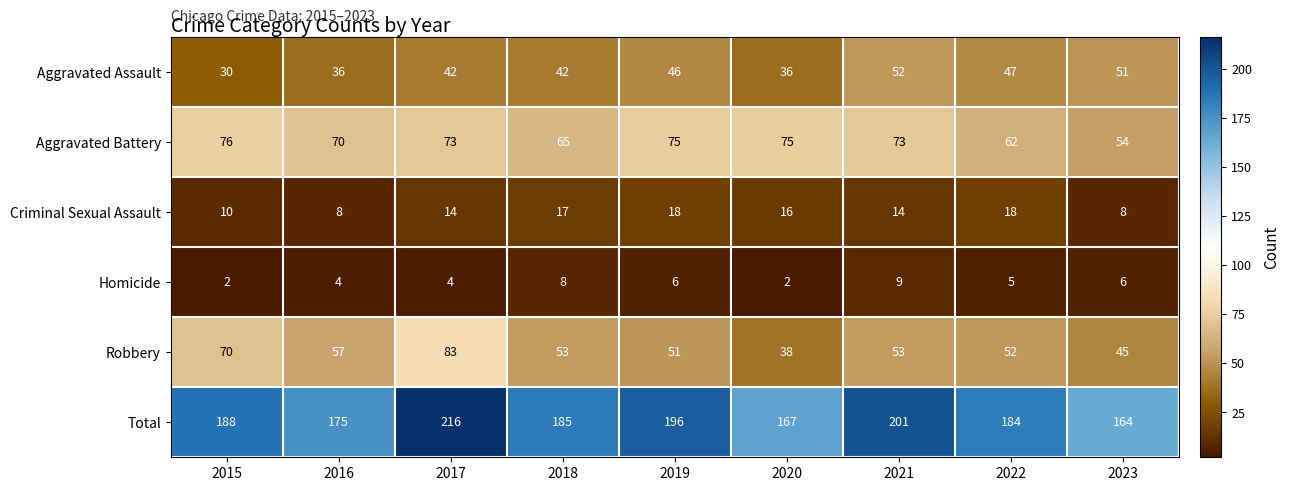

What is the lowest value of the Aggravated Battery series?

54